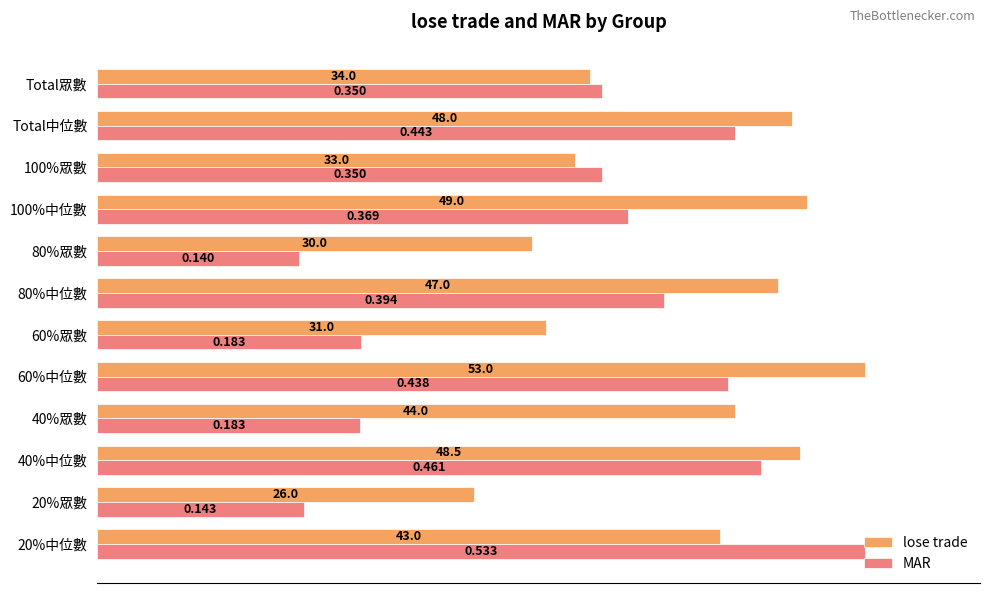

What are all the series names shown in the legend?

lose trade, MAR